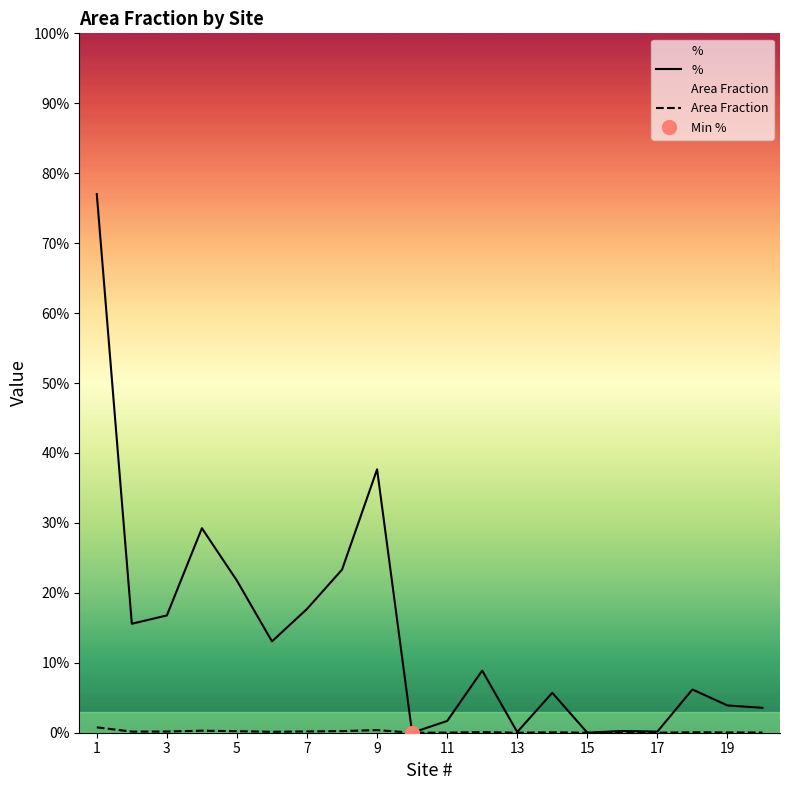

Rank the series by their maximum value, from highest to lowest.

%, Area Fraction